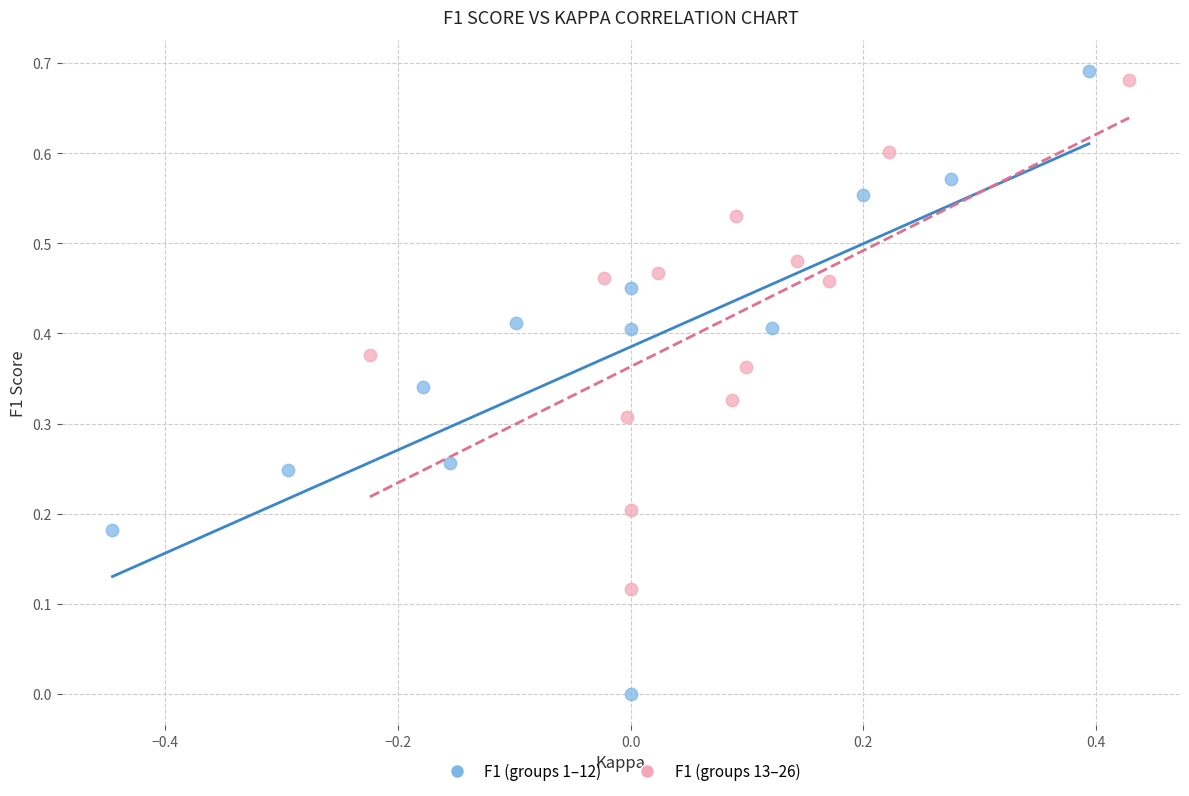

Which series has the widest spread of Y values?

F1 (groups 1–12)